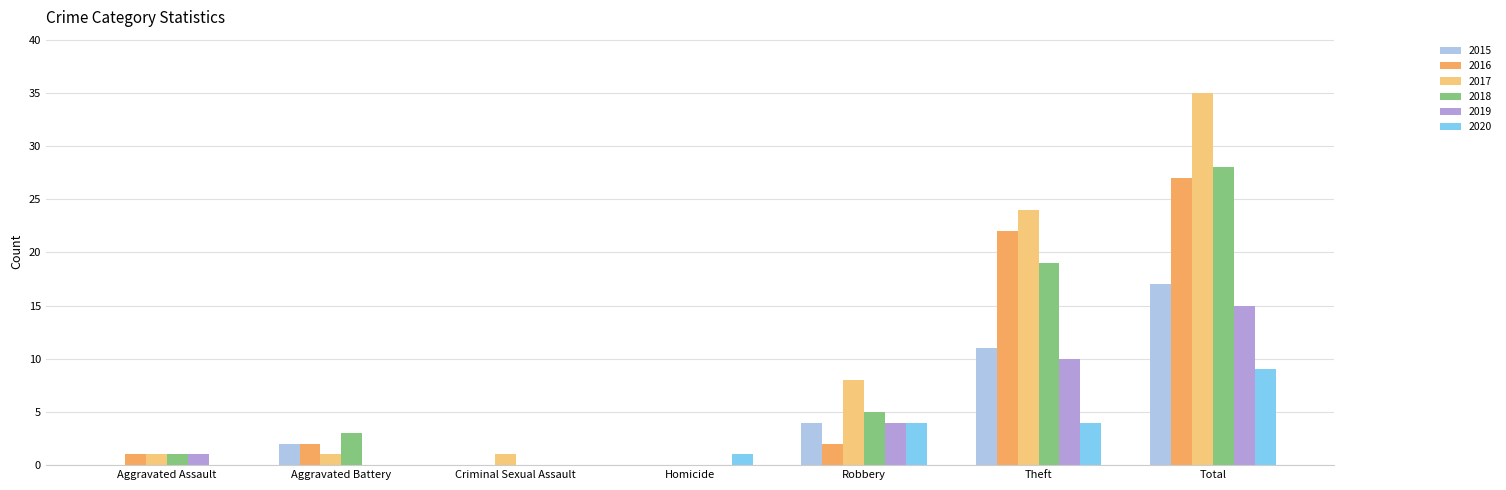

What is the total value across all series at Aggravated Battery?

8